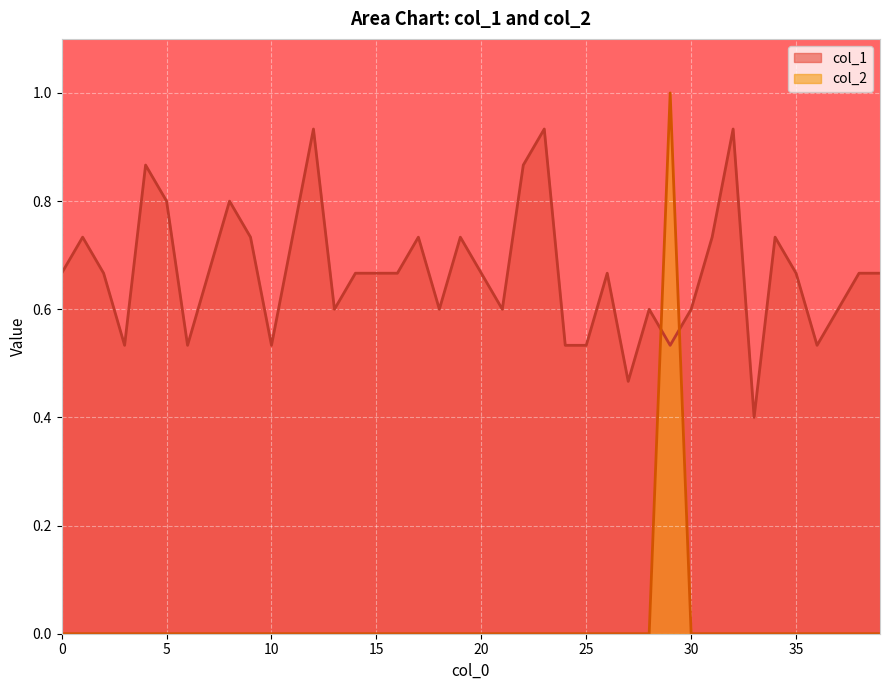

What is the sum of all col_1 values?

26.8